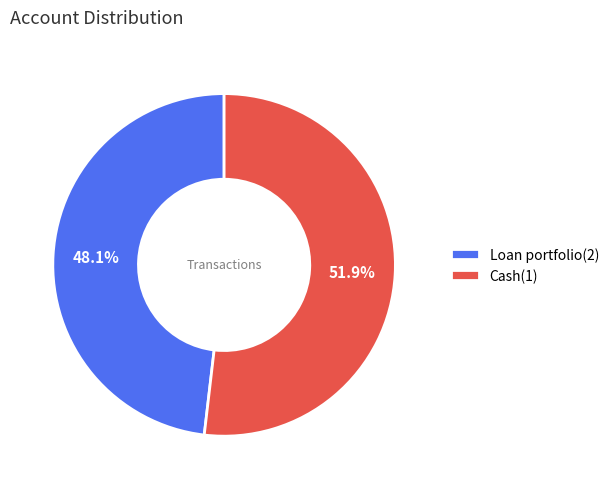

What percentage is the Cash(1) slice, to the nearest percent?

52%